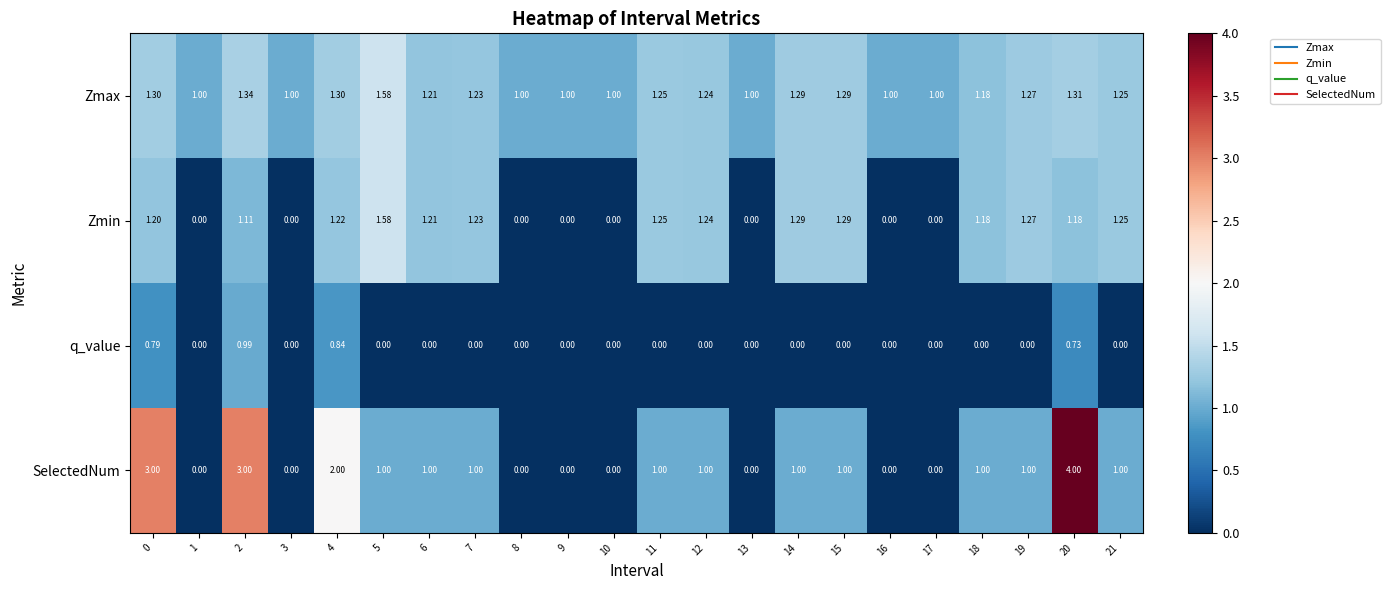

List the series in order of their overall mean, highest first.

Zmax, SelectedNum, Zmin, q_value